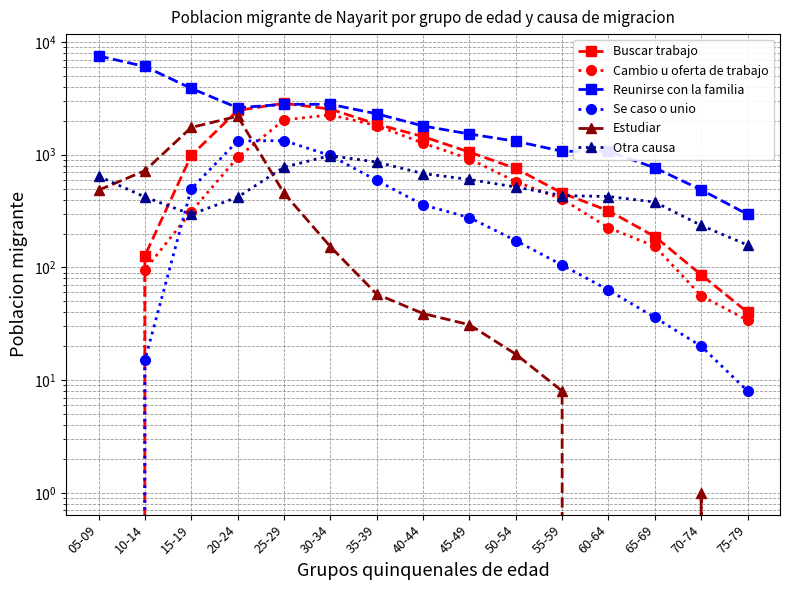

Rank the categories by Se caso o unio value from highest to lowest.

25-29, 20-24, 30-34, 35-39, 15-19, 40-44, 45-49, 50-54, 55-59, 60-64, 65-69, 70-74, 10-14, 75-79, 05-09